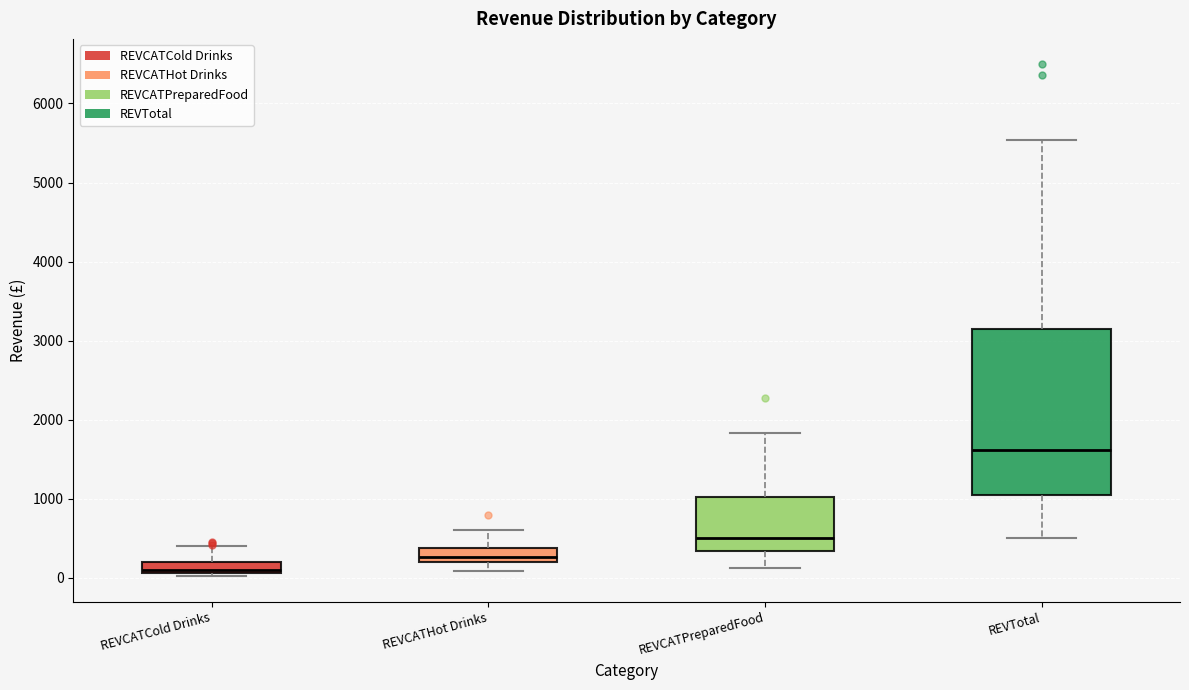

Comparing the boxes themselves (not the whiskers), which one is the tallest?

REVTotal